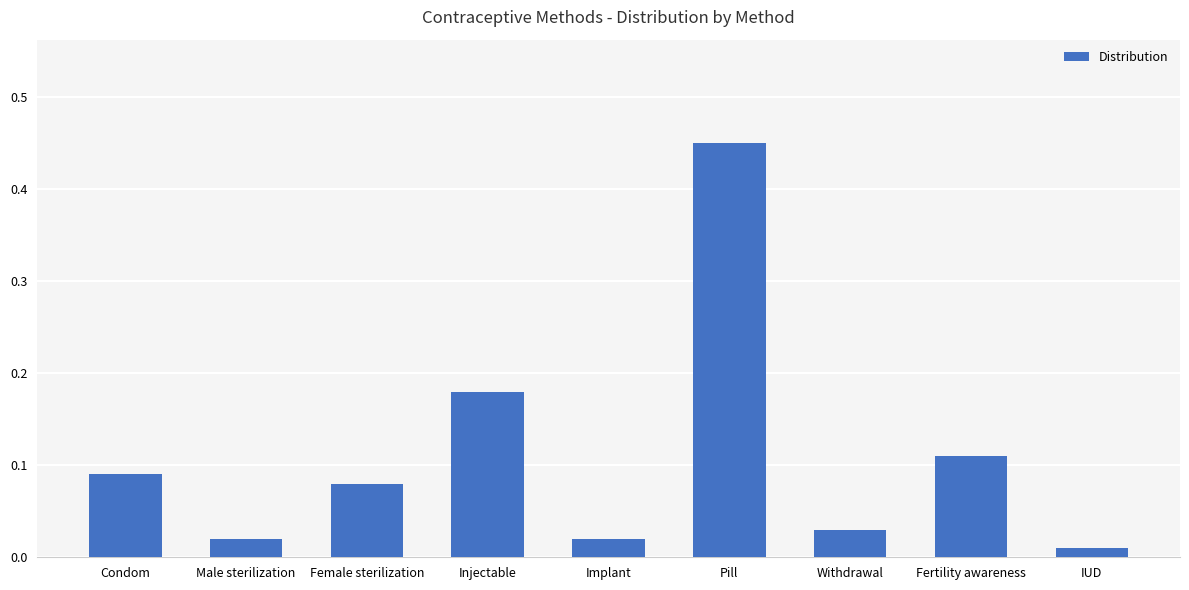

Between IUD and Withdrawal, which is larger?

Withdrawal